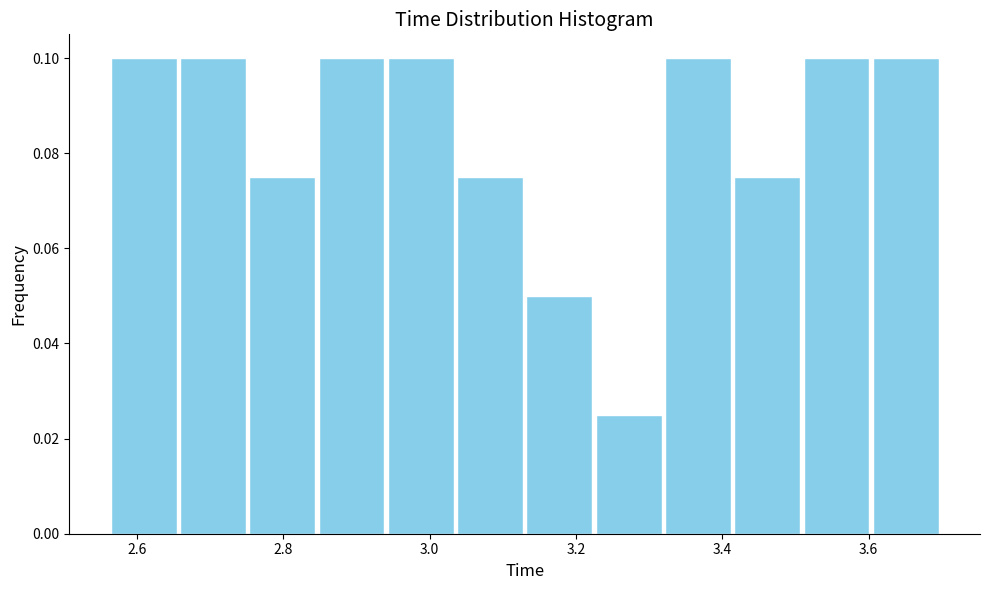

Reading left to right, list every bar in this chart as the range it spans on the x-axis followed by its height. Neither the bar edges nor the heights are printed on the chart, so give them approximately, as read against the axes.

2.56 to 2.66: 0.100
2.66 to 2.76: 0.100
2.76 to 2.84: 0.076
2.84 to 2.94: 0.100
2.94 to 3.04: 0.100
3.04 to 3.12: 0.076
3.12 to 3.22: 0.050
3.22 to 3.32: 0.026
3.32 to 3.42: 0.100
3.42 to 3.50: 0.076
3.50 to 3.60: 0.100
3.60 to 3.70: 0.100